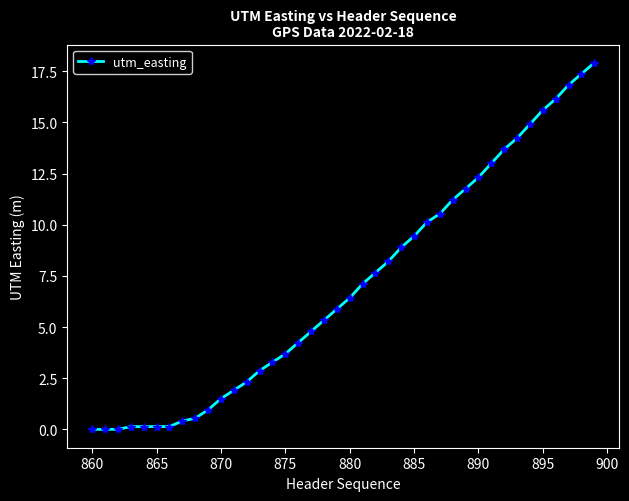

Does the chart have visible grid lines?

No